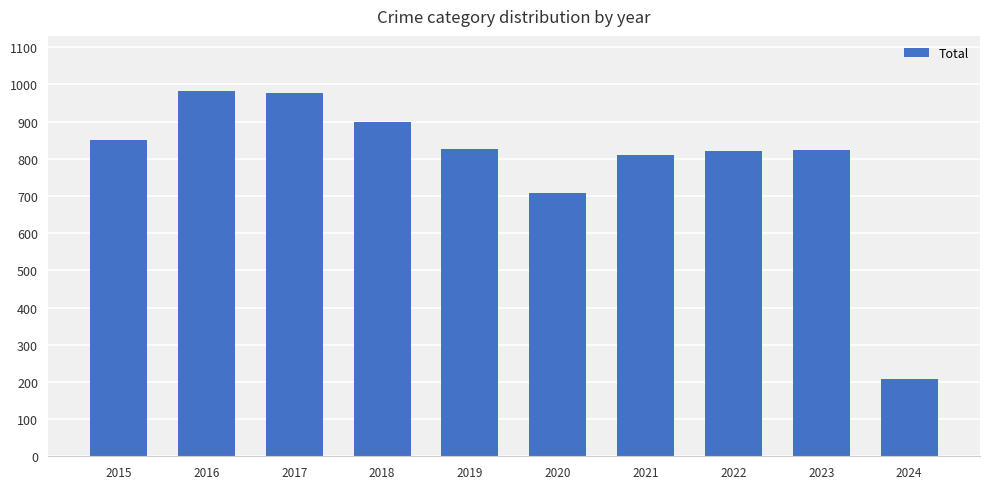

What is the maximum value shown in the chart?

983